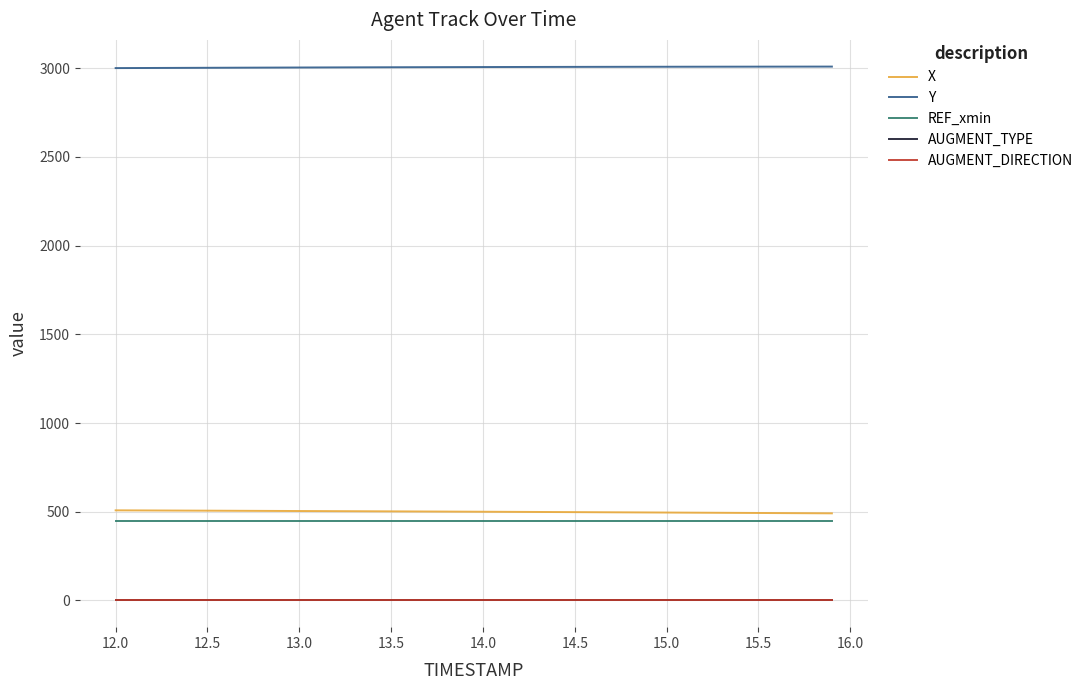

Which series has the largest total across all categories?

Y